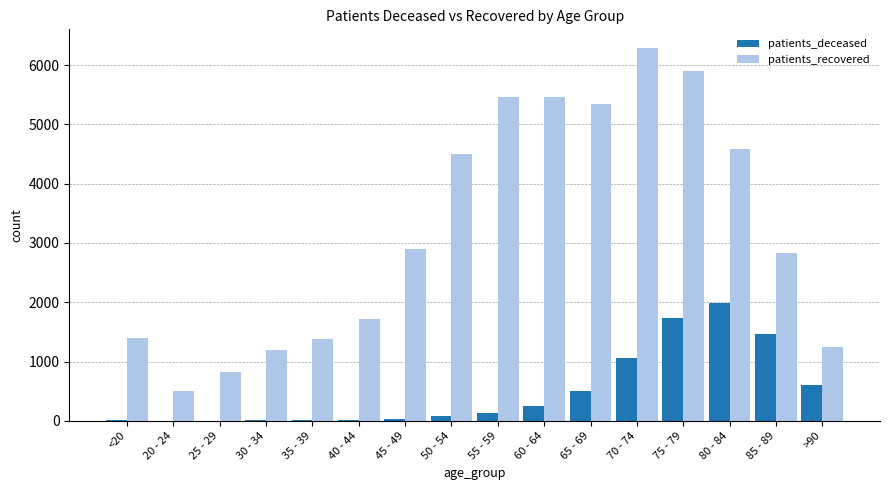

How many groups of bars are there?

16